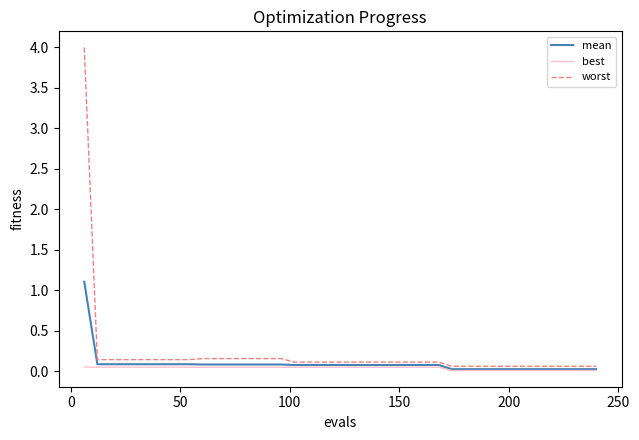

True or false: worst and best cross at least once.

False